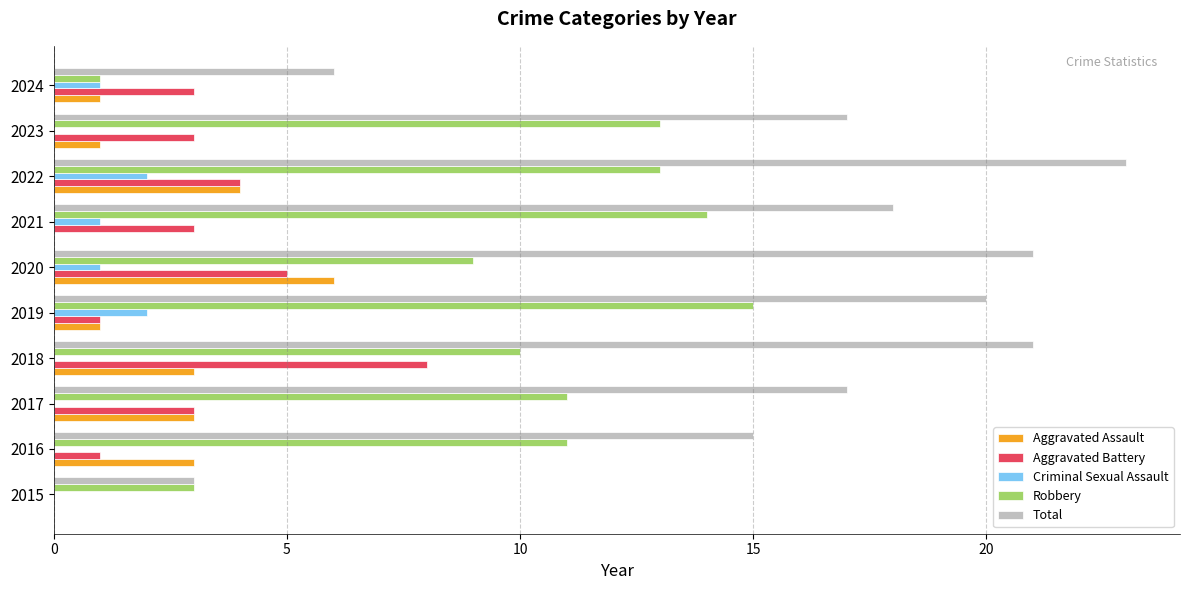

At which category is the sum across all series the highest?

2022